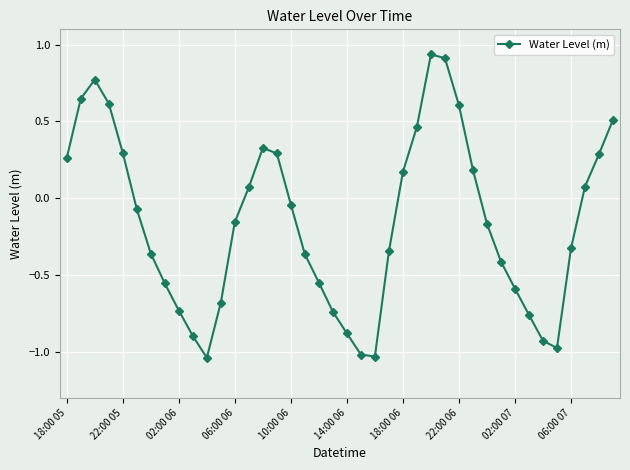

True or false: there are more than 1 points higher than both neighbors.

True